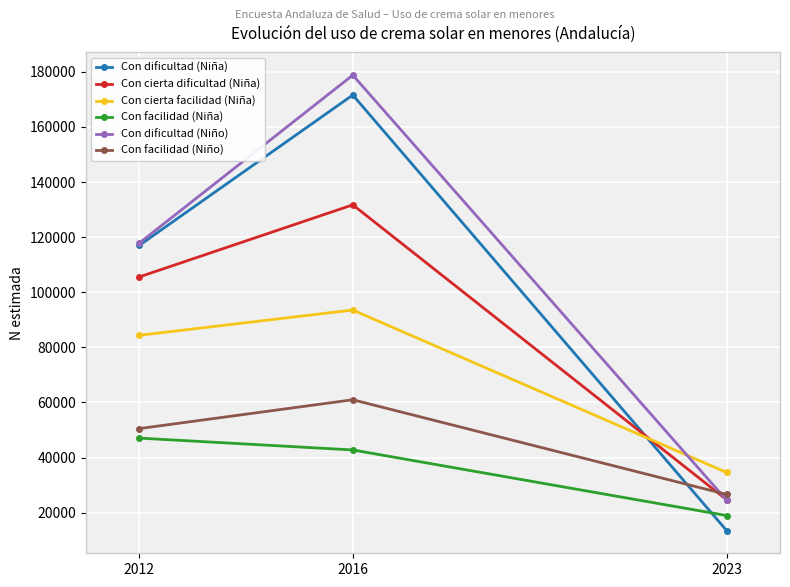

What is the spread (max minus min) of values at 2012?

70768